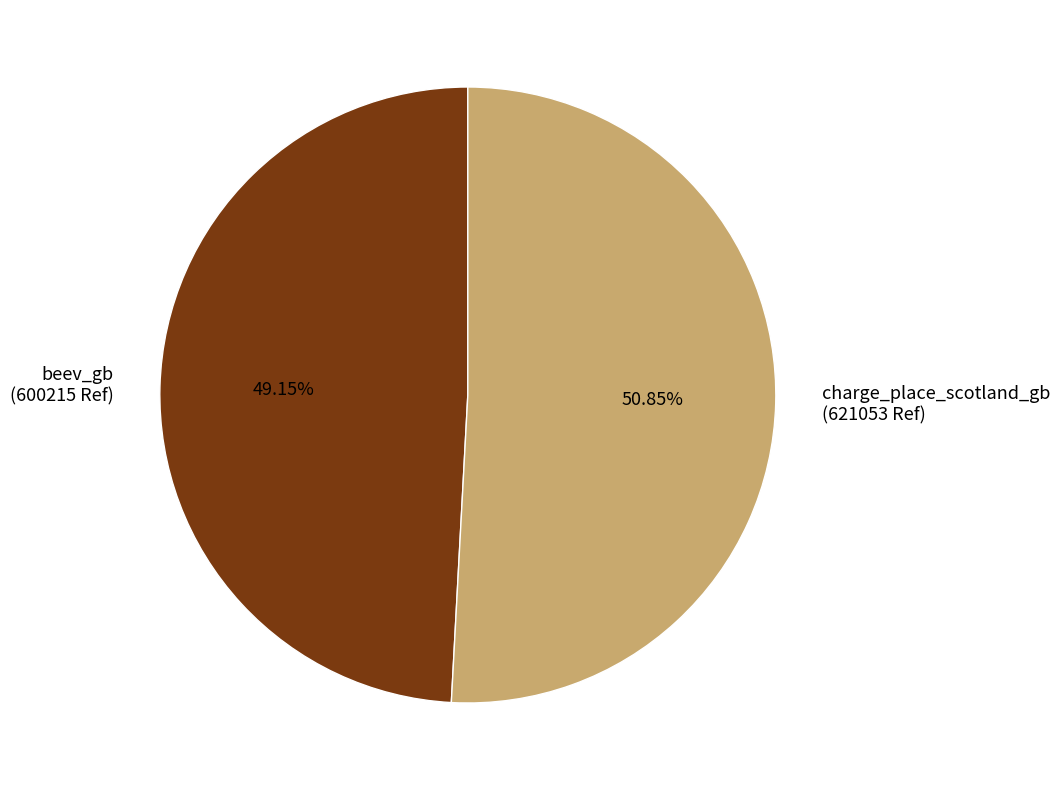

Rank the categories by value from highest to lowest.

charge_place_scotland_gb, beev_gb